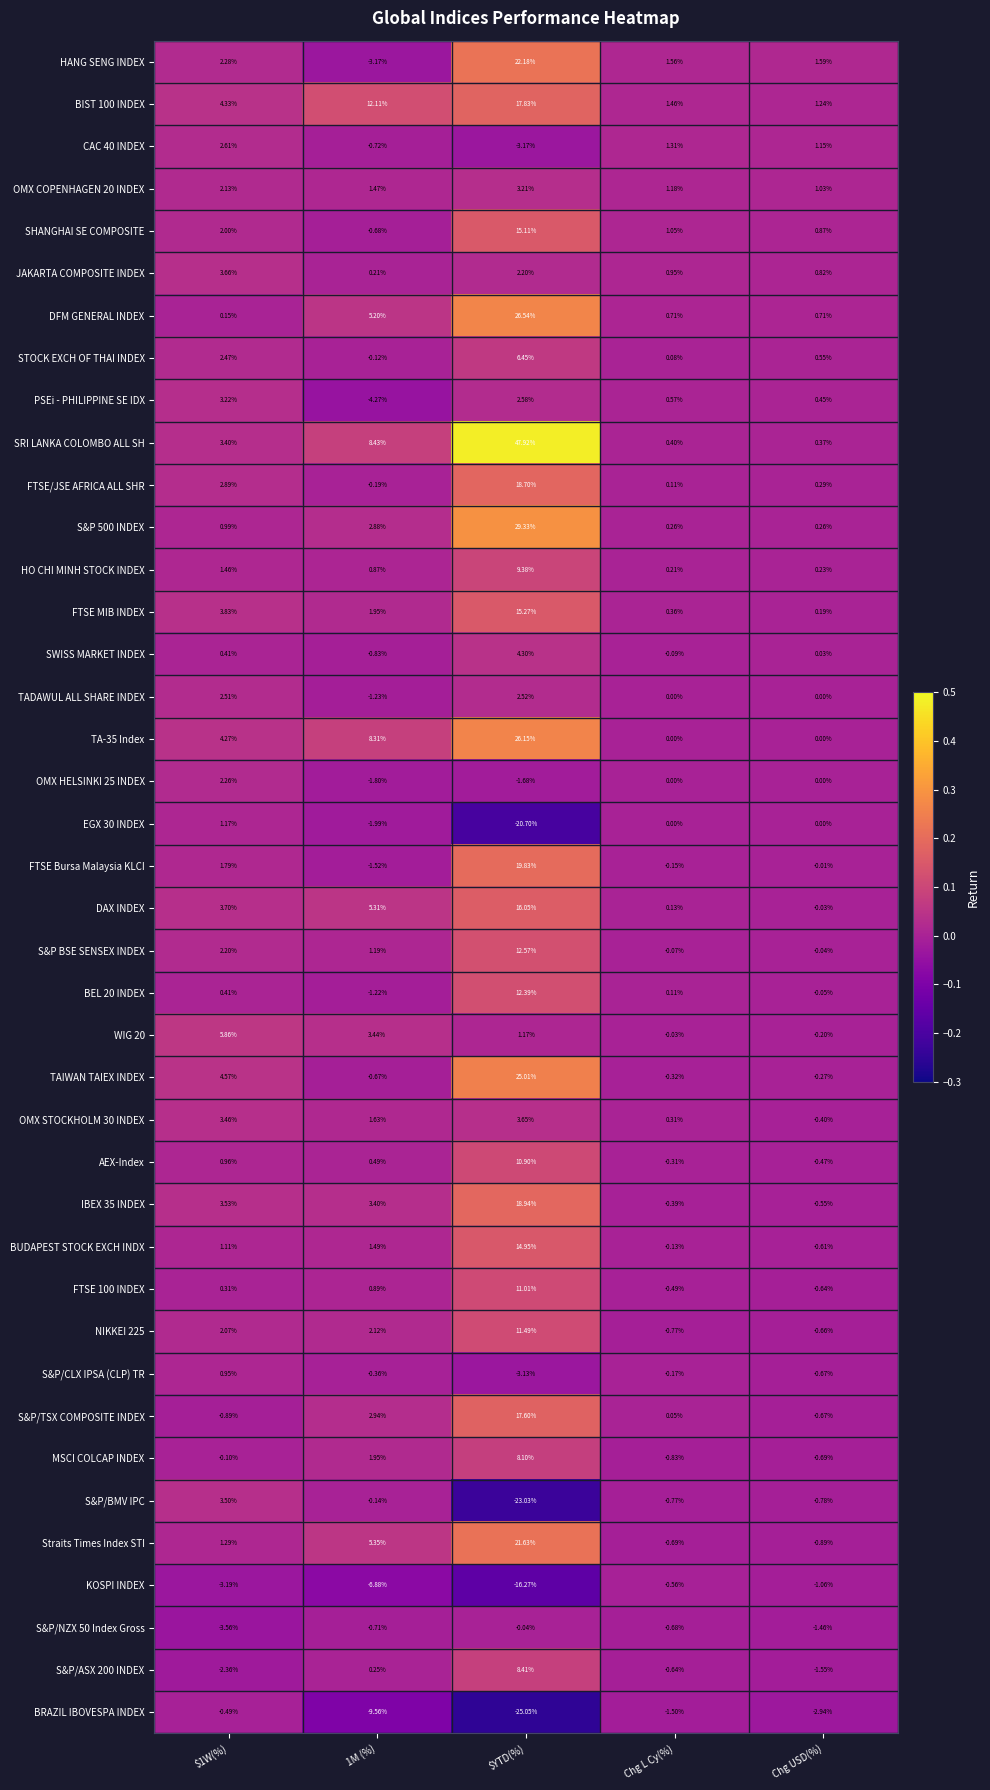

Which series has the largest range (max minus min)?

SRI LANKA COLOMBO ALL SH